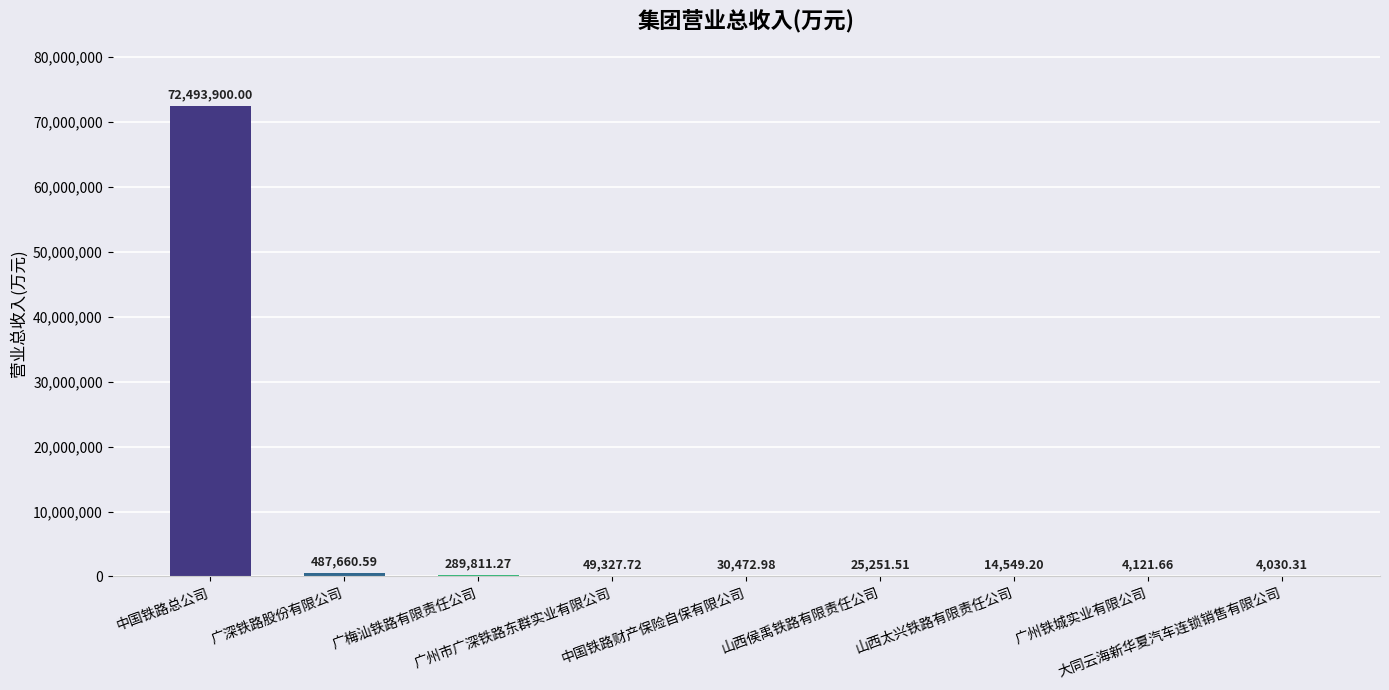

Read the value at 广州铁城实业有限公司.

4121.7